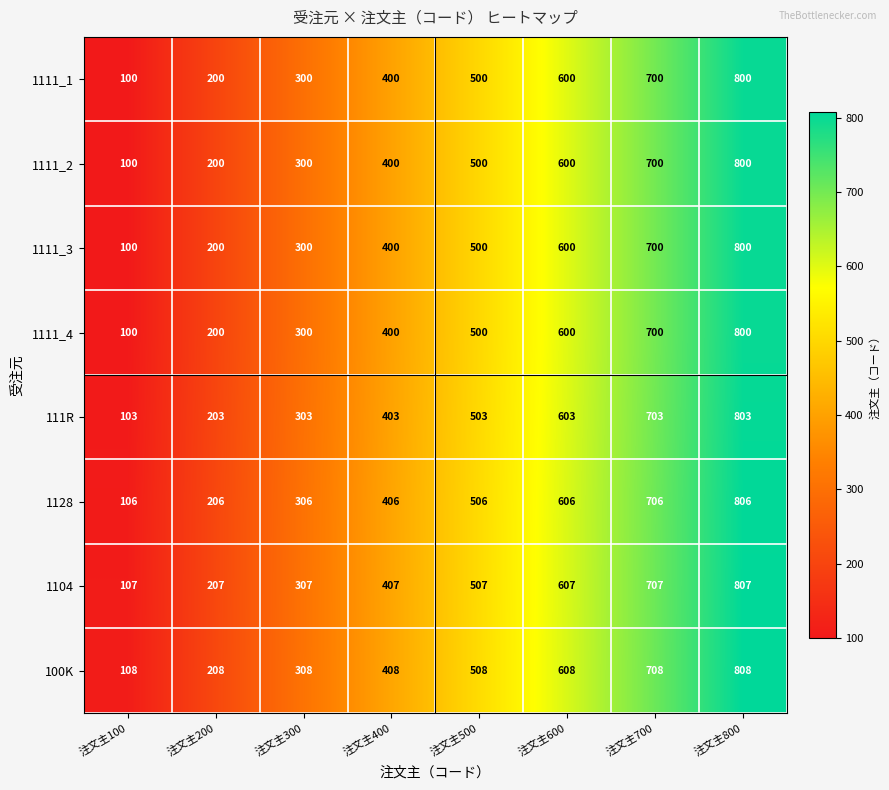

What is the difference between the highest and lowest values at 注文主200?

8